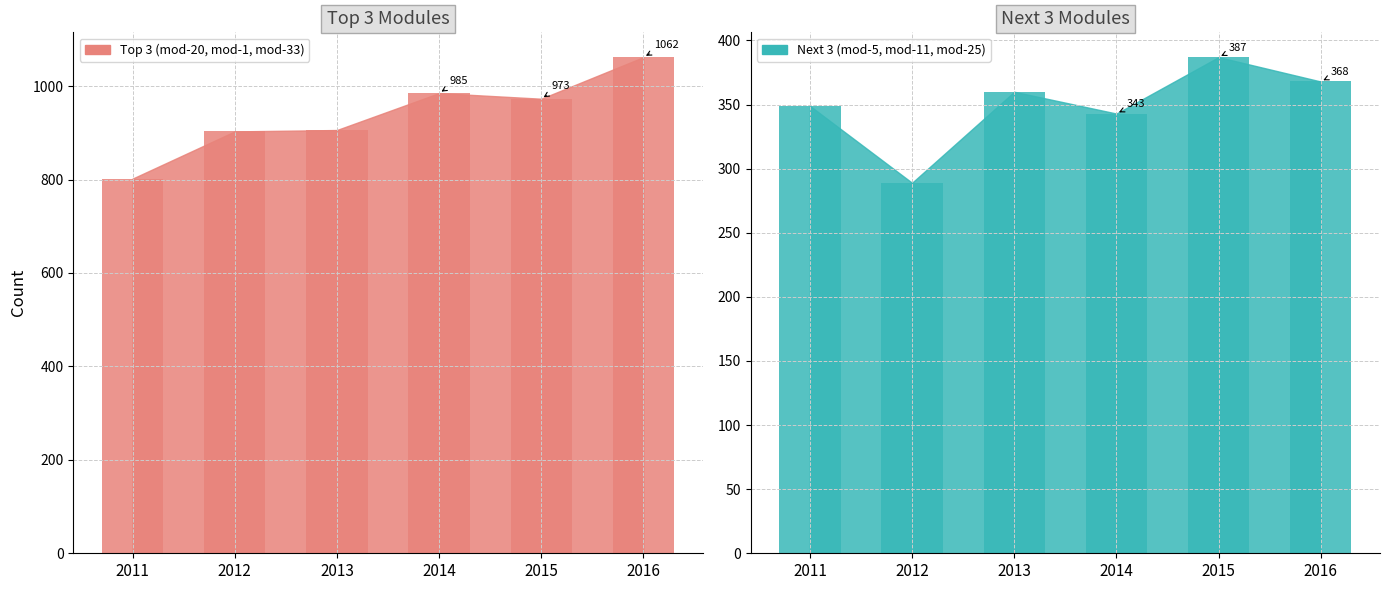

Reading right to left, extract all data points from this chart.

Top 3 Modules: 1062	973	985	906	903	802
Next 3 Modules: 368	387	343	360	289	349